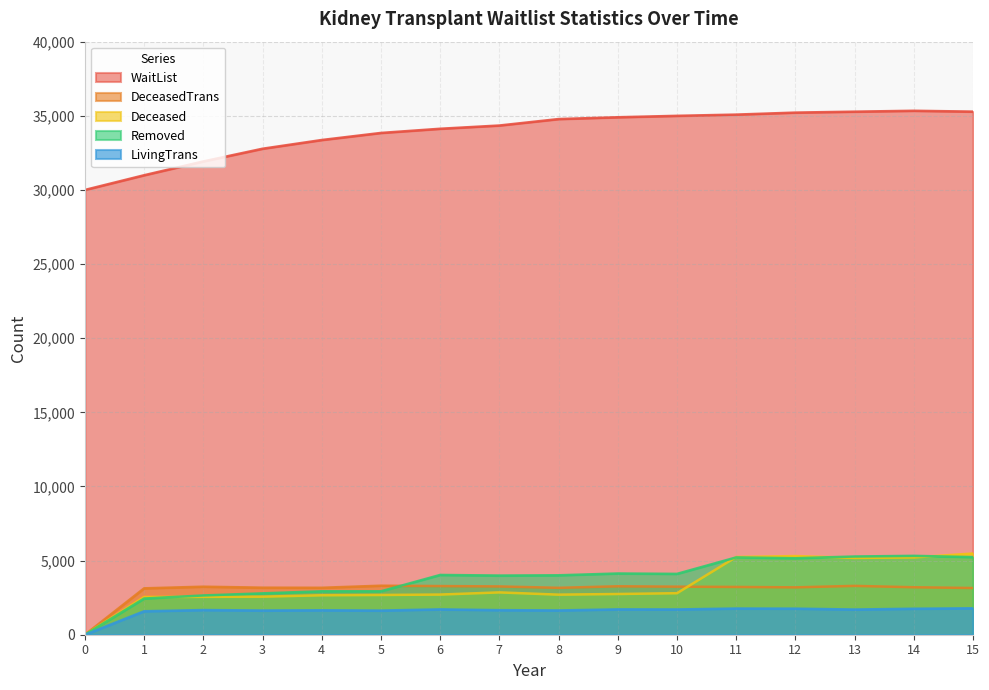

True or false: DeceasedTrans has a value of 867 at 1.

False